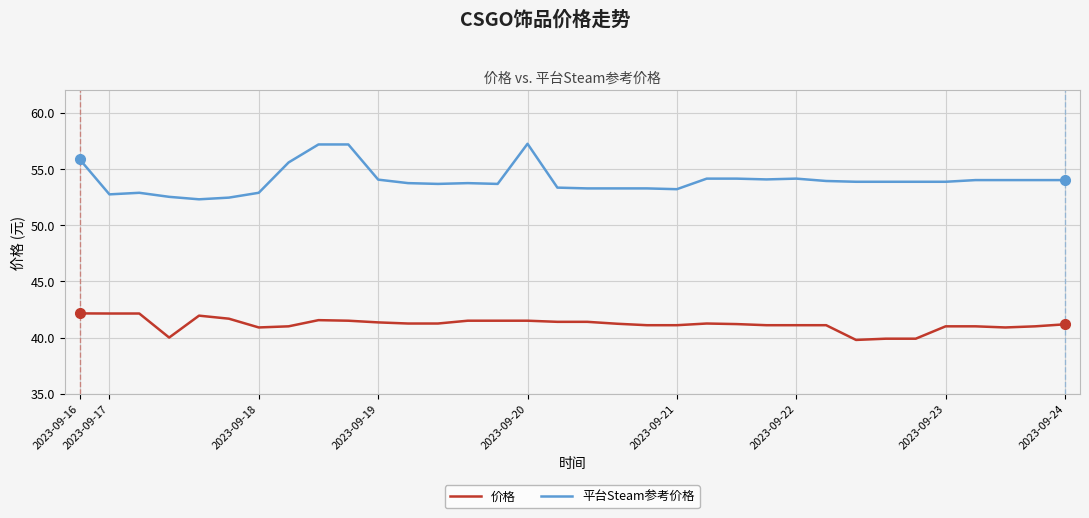

At how many categories does at least one series exceed 41?

34